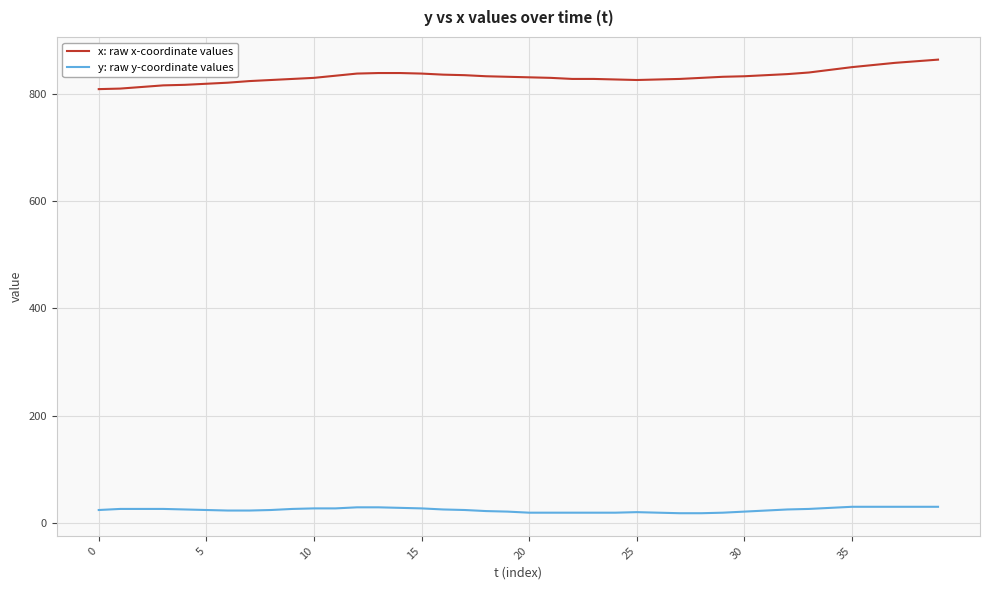

Which series has the largest total across all categories?

x: raw x-coordinate values